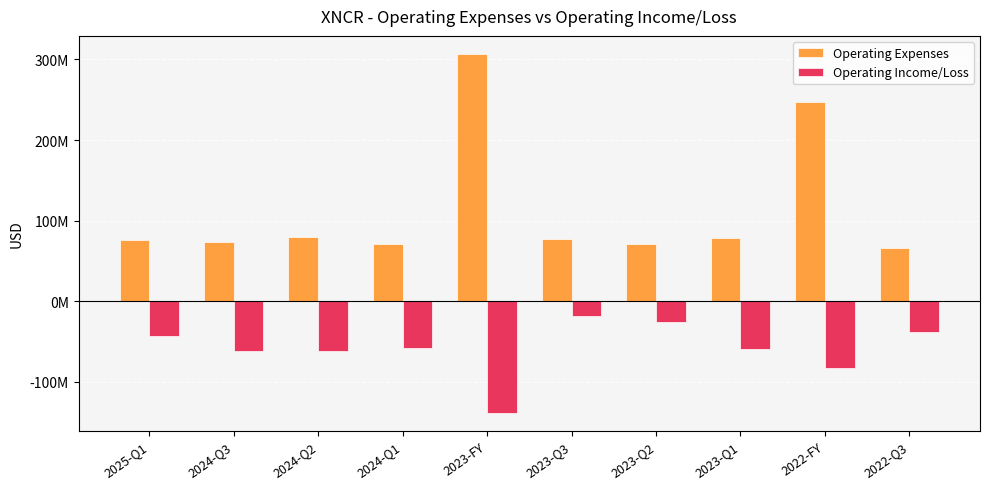

Which series has the largest range (max minus min)?

Operating Expenses